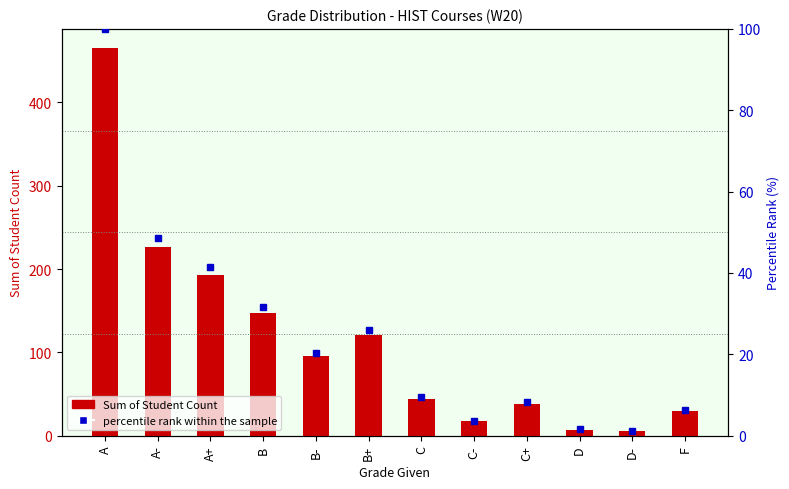

What is the minimum value for percentile rank within the sample?

1.1